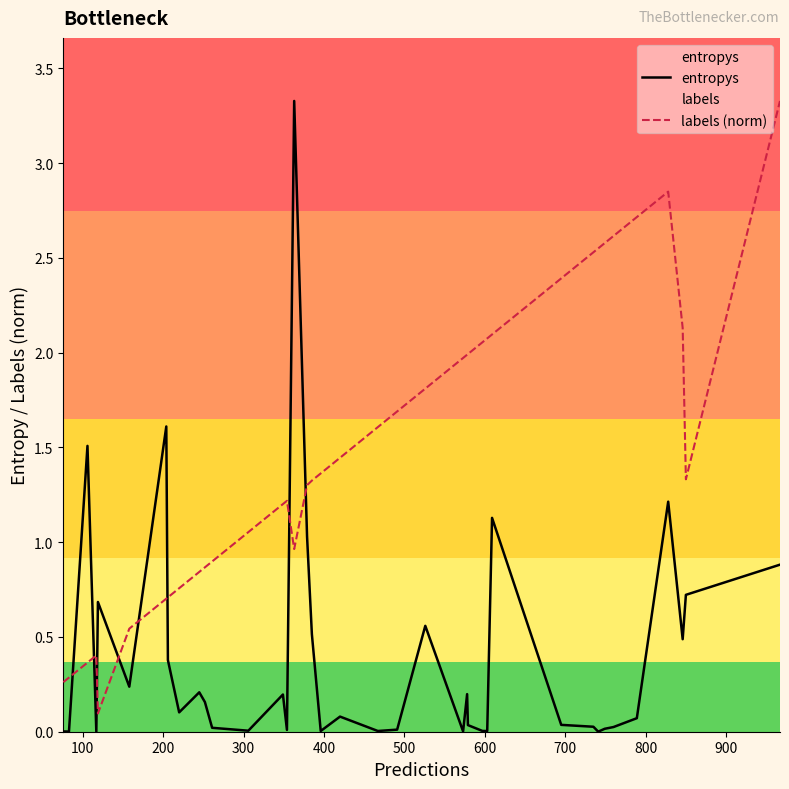

Which series has the largest total across all categories?

labels (norm)